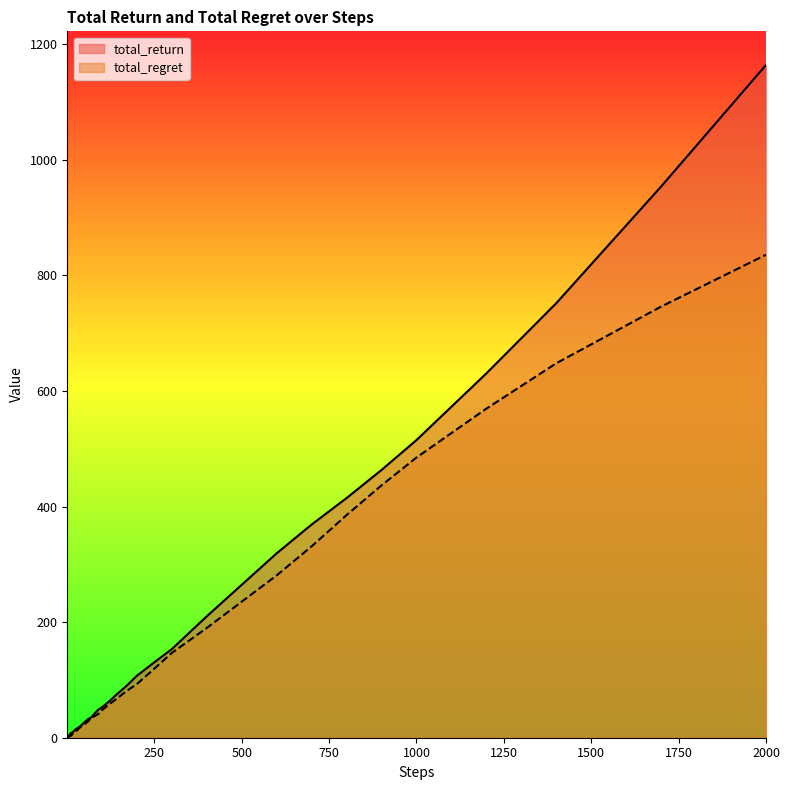

The value of total_regret at 7 is 2.3. True or false?

True